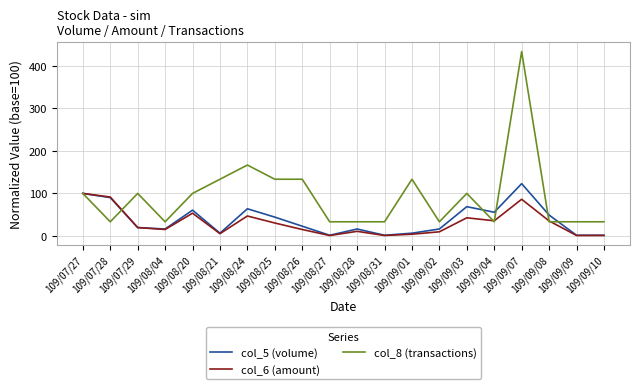

What is the difference between the maximum and minimum values in the col_5 (volume) series?

121.3